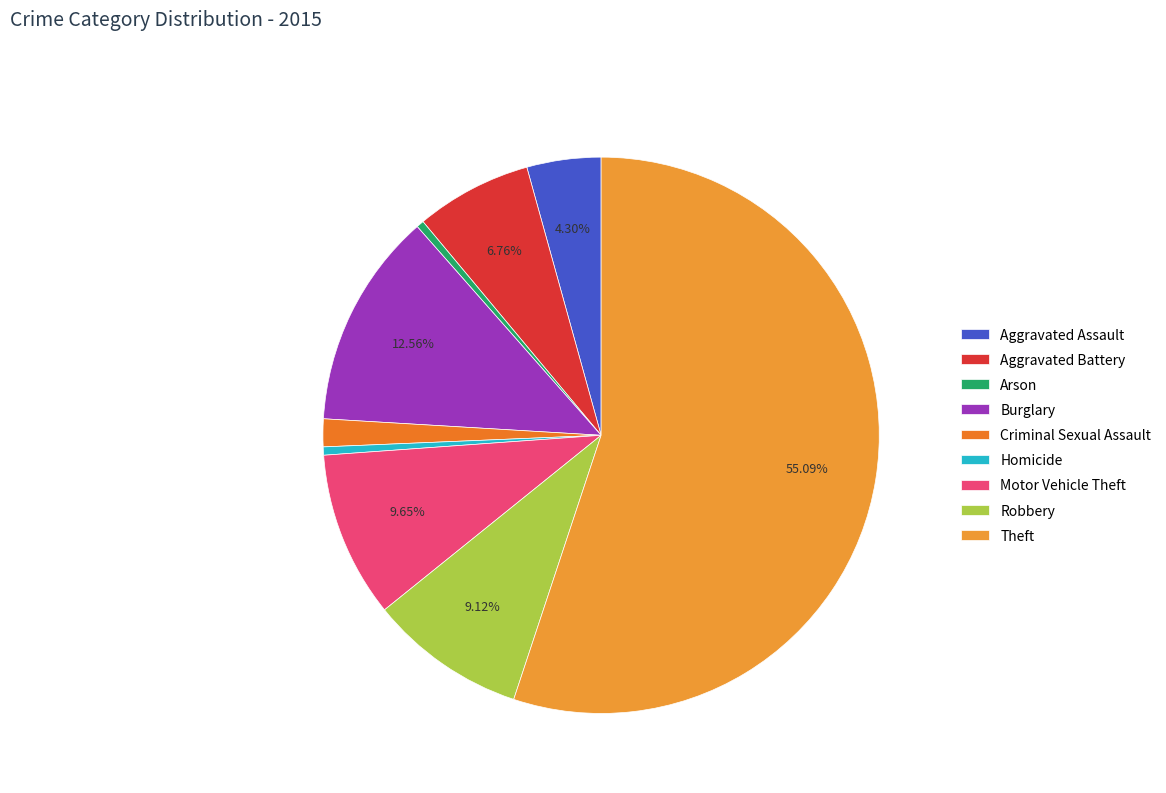

Which slice is the smallest?

Arson